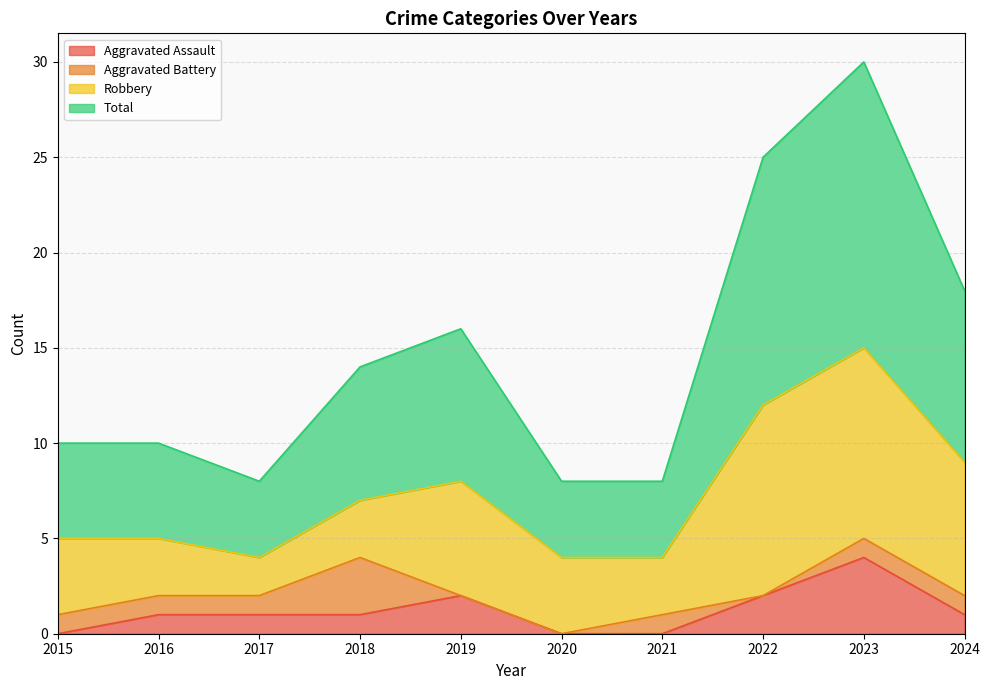

What is the maximum value for Aggravated Assault?

4